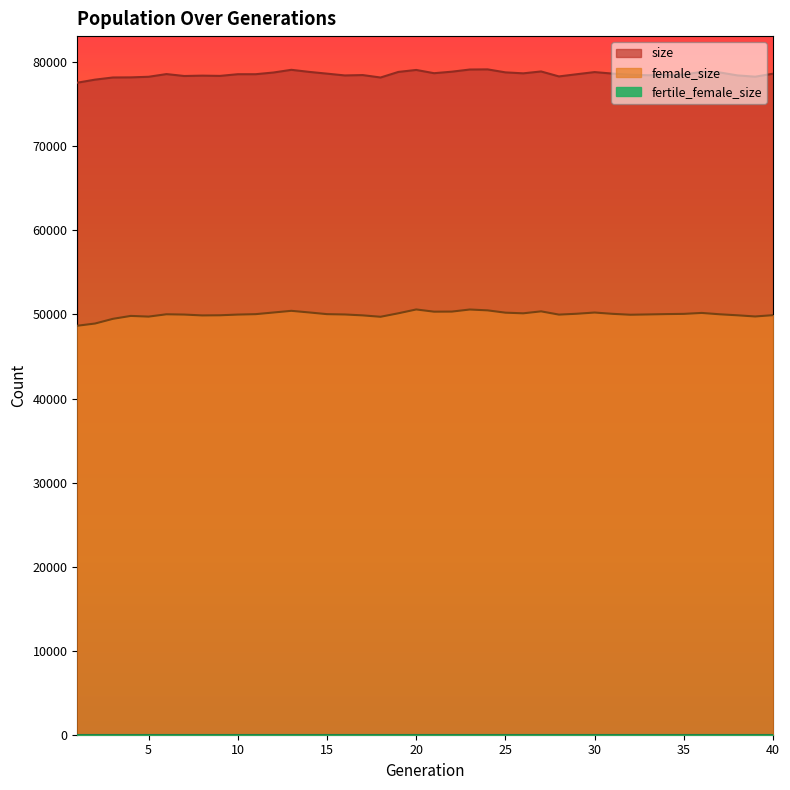

What is the sum of all female_size values?

2000408